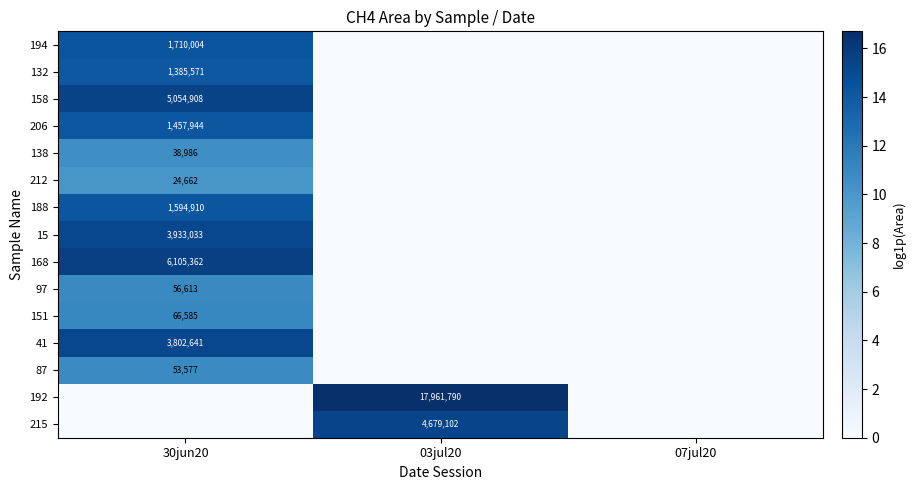

True or false: 138 has a value of 50964 at 30jun20.

False